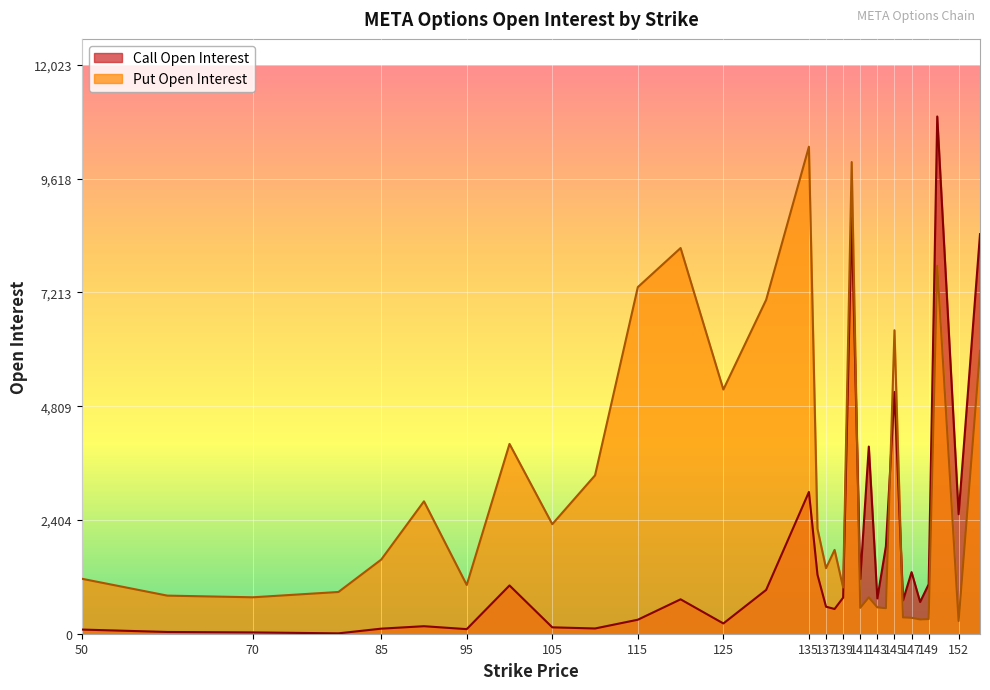

Rank the series by their maximum value, from lowest to highest.

Put Open Interest, Call Open Interest